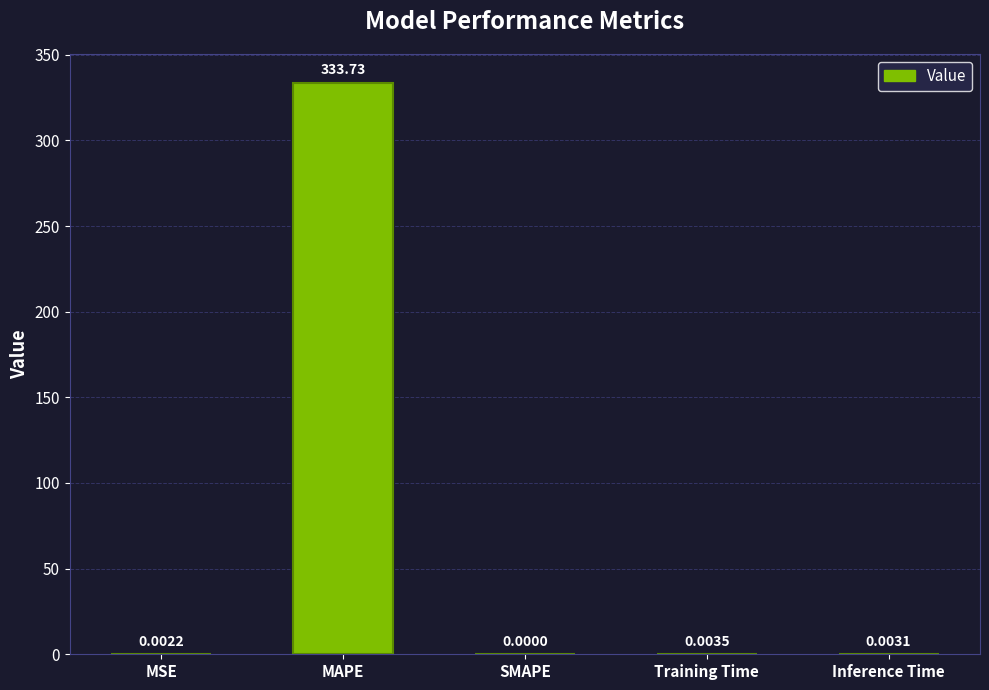

Which label corresponds to the largest value in the chart?

MAPE